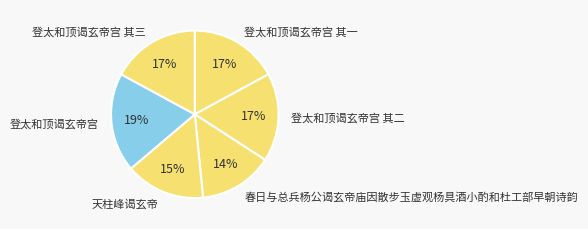

To the nearest percent, what percentage of the pie is 登太和顶谒玄帝宫 其三?

17%